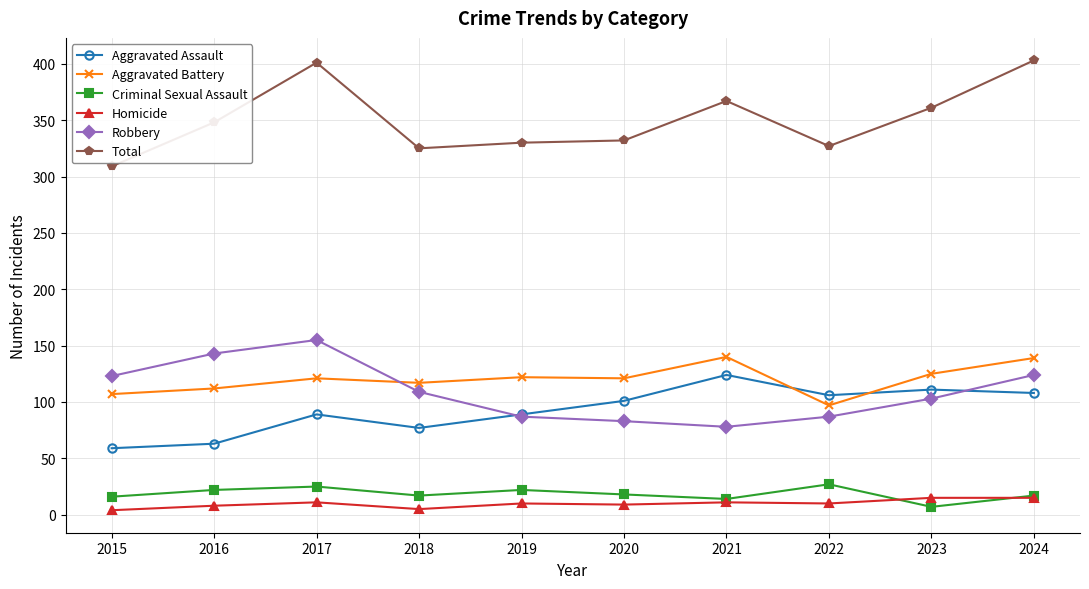

True or false: Homicide has a value of 4 at 2015.

True